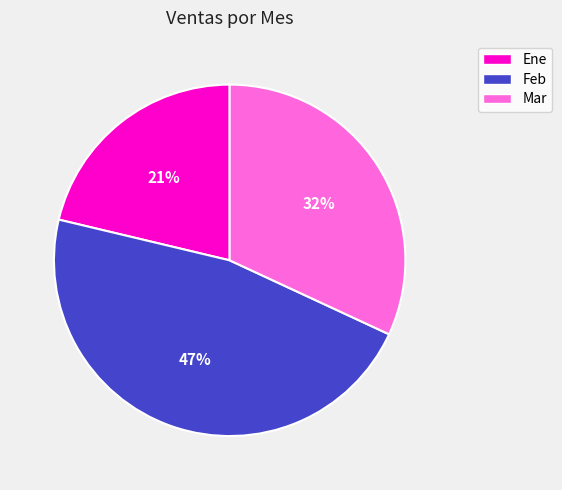

Does Feb account for over 50% of the chart?

No